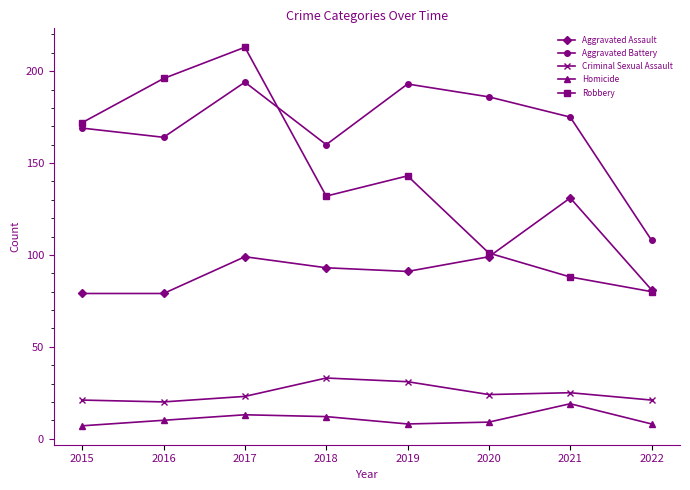

True or false: Aggravated Assault and Homicide intersect in this chart.

False